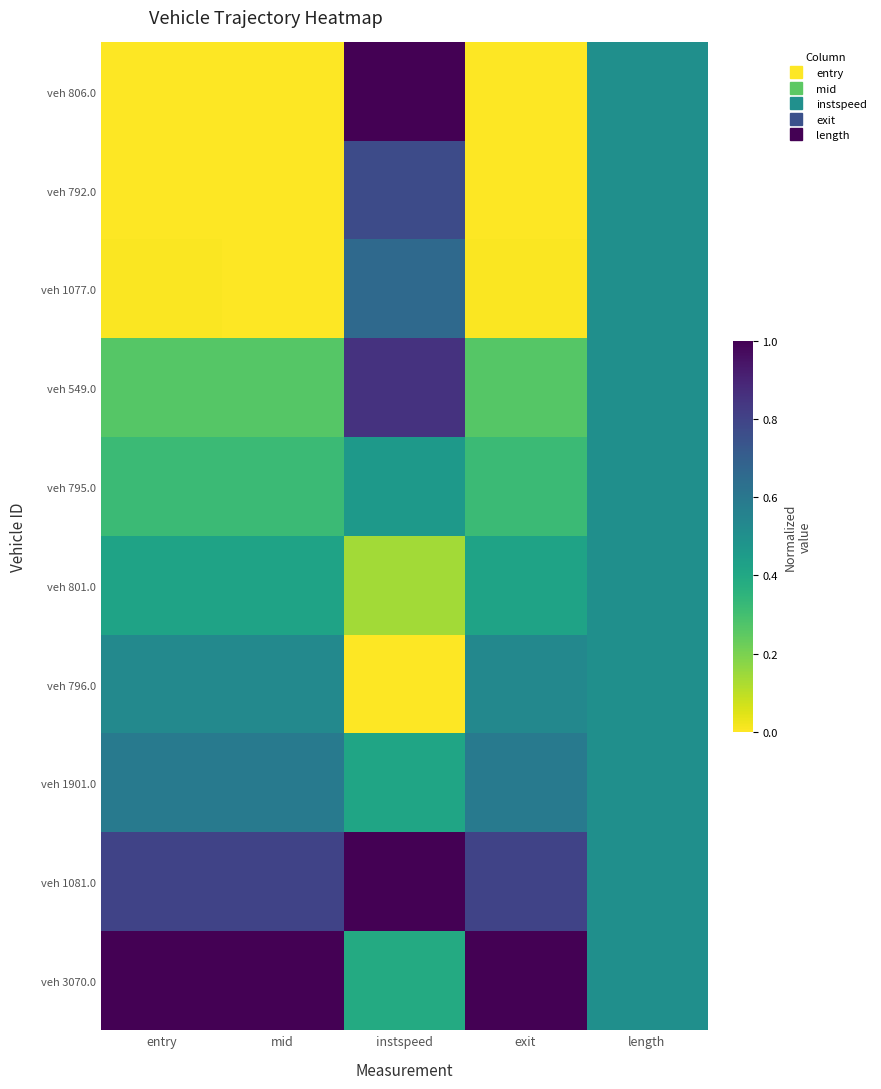

At which category is the sum across all series the highest?

instspeed